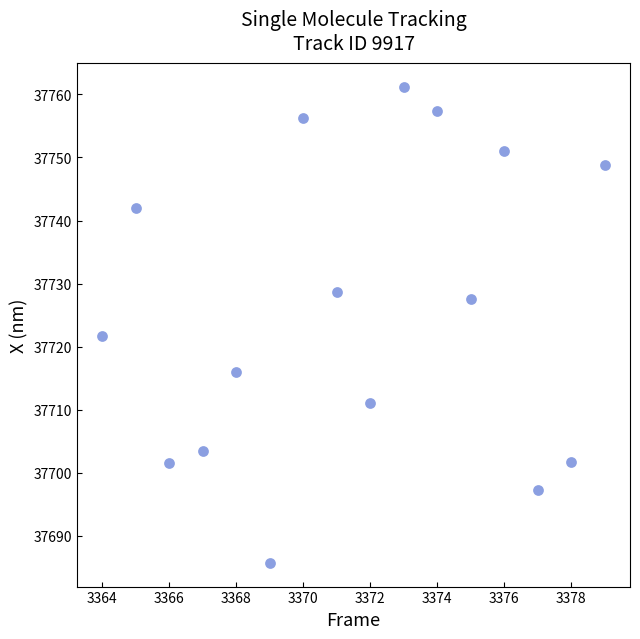

What is the range of Y values (max minus min)?

75.5